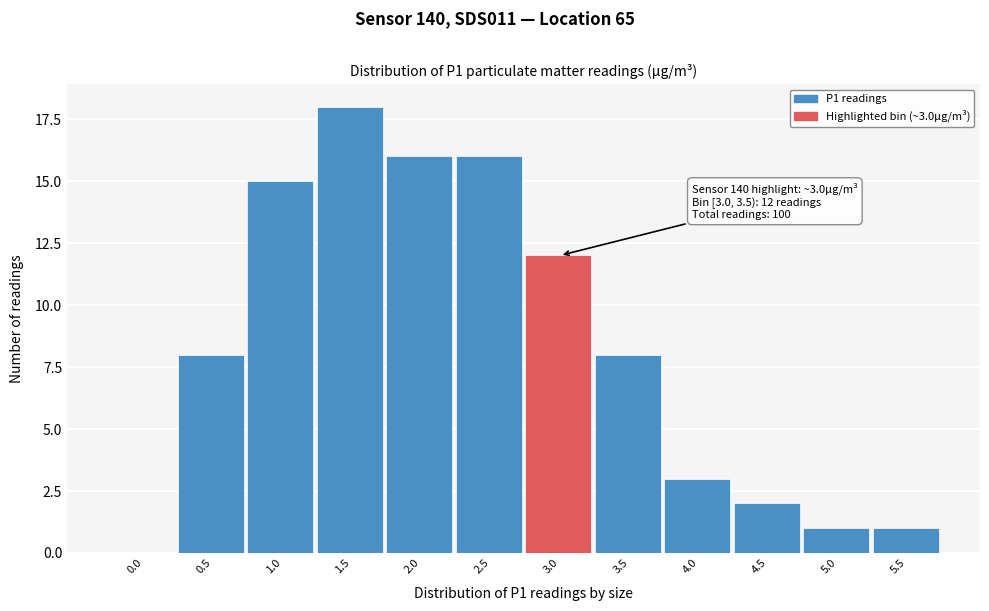

Reading right to left, transcribe all the data shown in this chart.

5.5=1	5.0=1	4.5=2	4.0=3	3.5=8	3.0=12	2.5=16	2.0=16	1.5=18	1.0=15	0.5=8	0.0=0